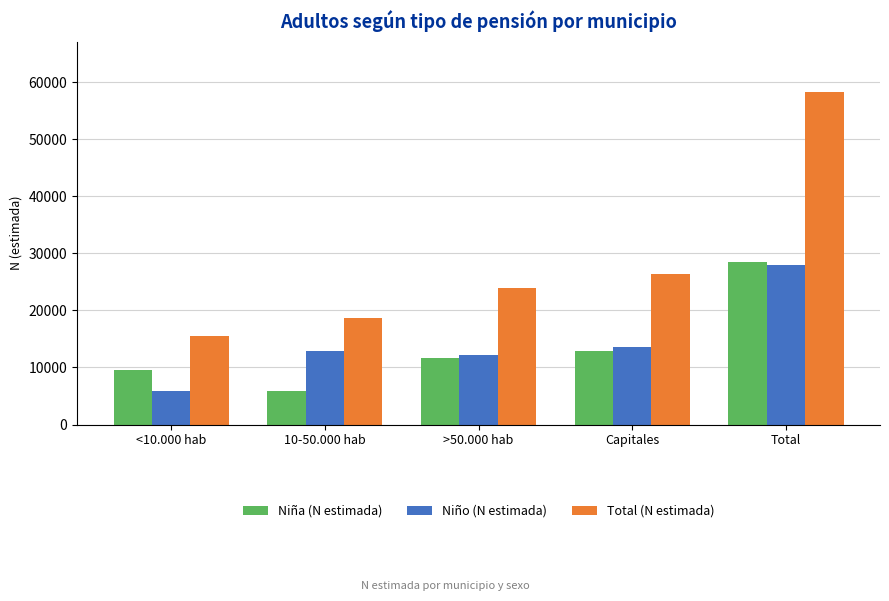

Where is Niña (N estimada) nearest to the value 17130?

Capitales